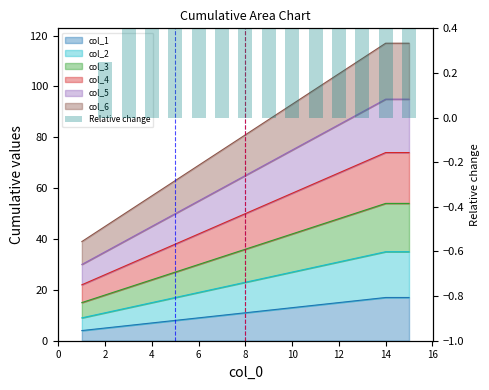

Which label corresponds to the largest value in the chart?

14